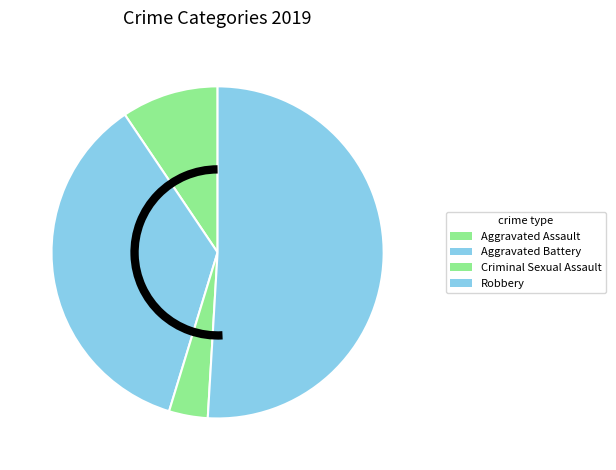

How many slices are in this pie chart?

4